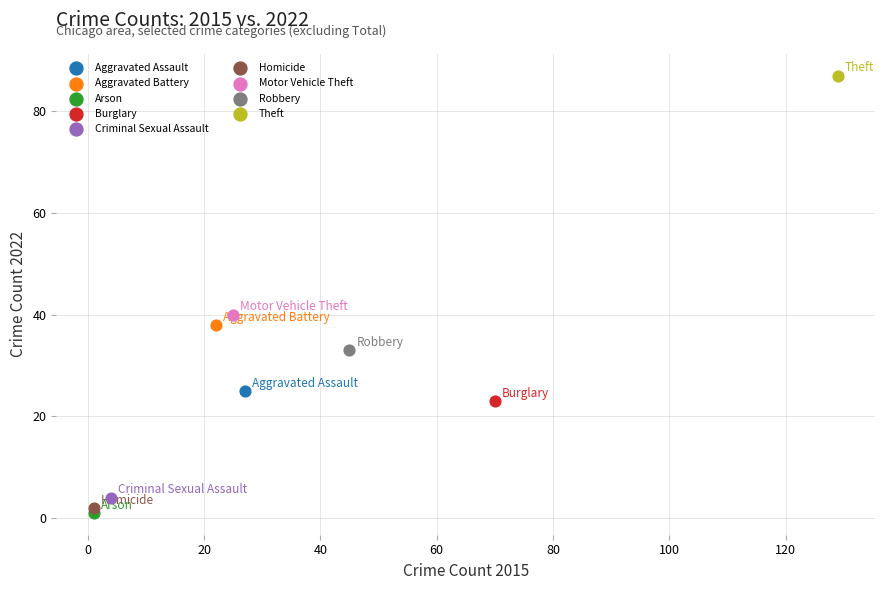

What are all the series names shown in the legend?

Aggravated Assault, Aggravated Battery, Arson, Burglary, Criminal Sexual Assault, Homicide, Motor Vehicle Theft, Robbery, Theft